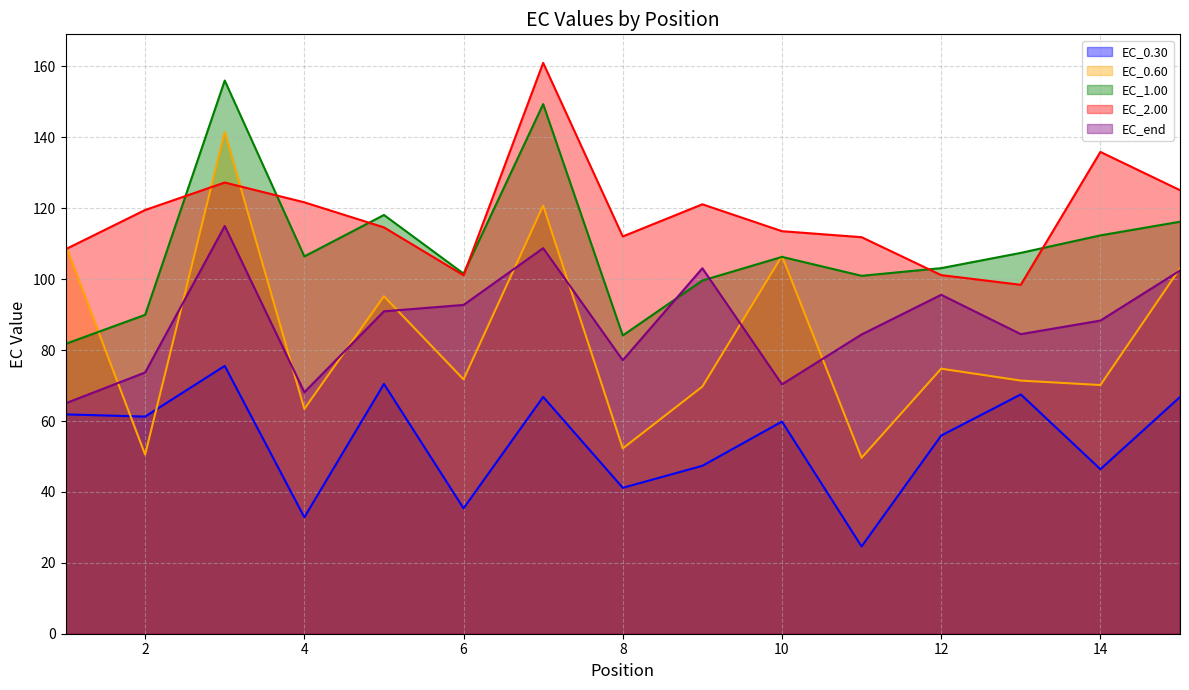

The value of EC_0.30 at 8 is 41.2. True or false?

True